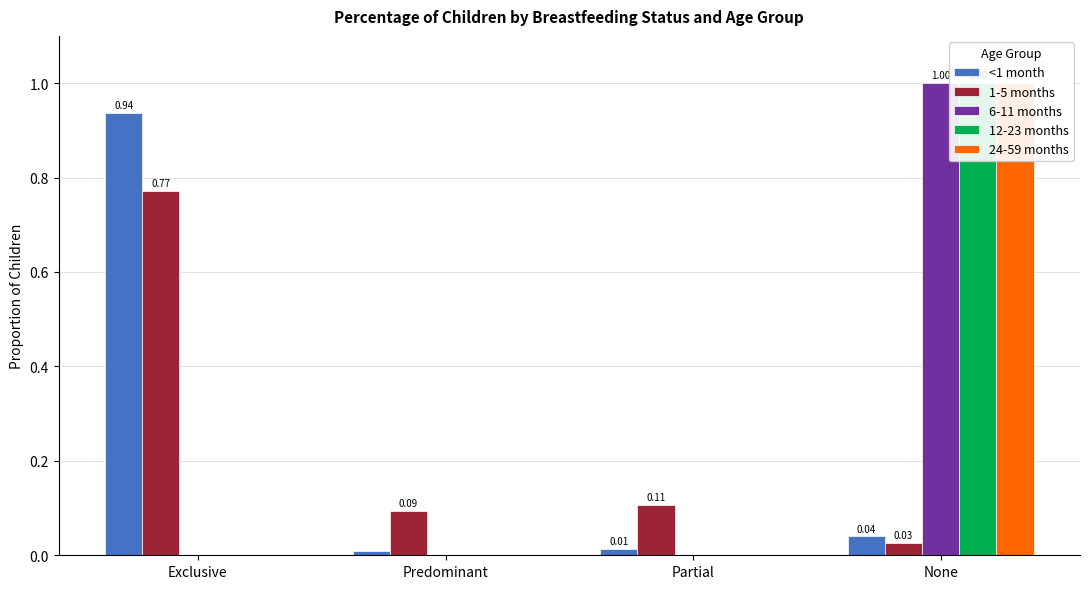

Is the value of 24-59 months at Predominant greater than the value of 6-11 months at Predominant?

No